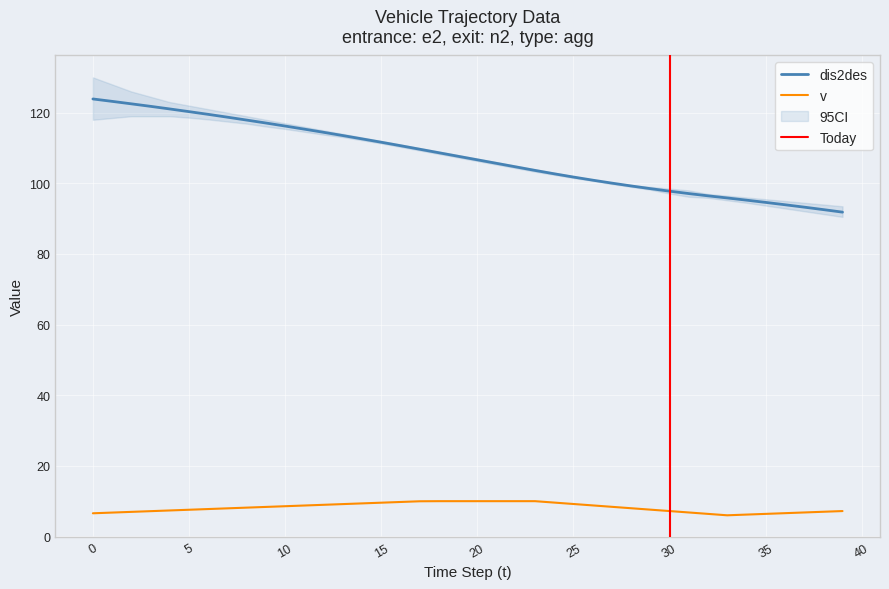

At how many categories does at least one series exceed 87?

40